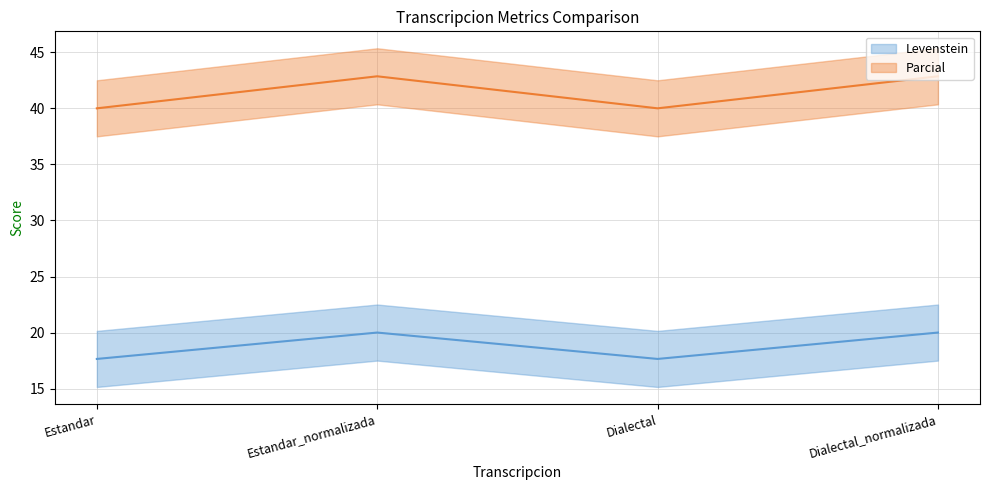

Which category has the highest value across all series?

Estandar_normalizada